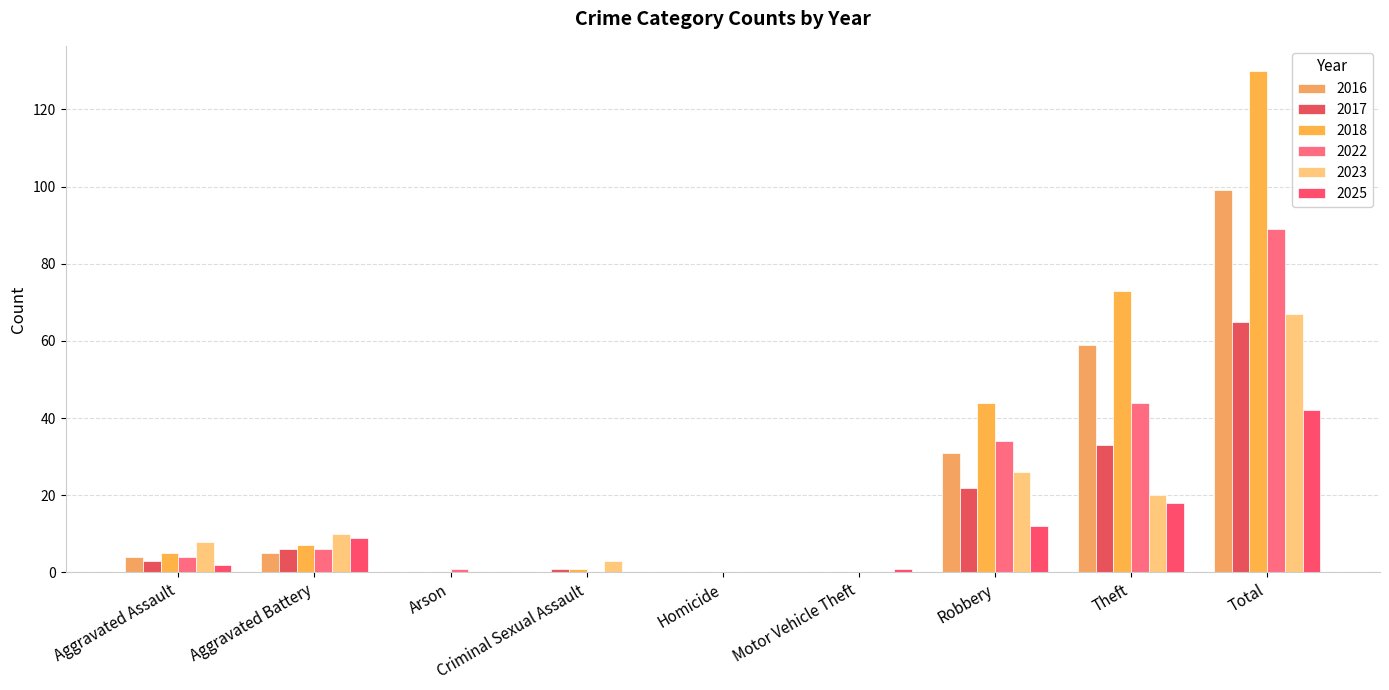

Reading right to left, extract all data points from this chart.

2016: Total=99	Theft=59	Robbery=31	Motor Vehicle Theft=0	Homicide=0	Criminal Sexual Assault=0	Arson=0	Aggravated Battery=5	Aggravated Assault=4
2017: Total=65	Theft=33	Robbery=22	Motor Vehicle Theft=0	Homicide=0	Criminal Sexual Assault=1	Arson=0	Aggravated Battery=6	Aggravated Assault=3
2018: Total=130	Theft=73	Robbery=44	Motor Vehicle Theft=0	Homicide=0	Criminal Sexual Assault=1	Arson=0	Aggravated Battery=7	Aggravated Assault=5
2022: Total=89	Theft=44	Robbery=34	Motor Vehicle Theft=0	Homicide=0	Criminal Sexual Assault=0	Arson=1	Aggravated Battery=6	Aggravated Assault=4
2023: Total=67	Theft=20	Robbery=26	Motor Vehicle Theft=0	Homicide=0	Criminal Sexual Assault=3	Arson=0	Aggravated Battery=10	Aggravated Assault=8
2025: Total=42	Theft=18	Robbery=12	Motor Vehicle Theft=1	Homicide=0	Criminal Sexual Assault=0	Arson=0	Aggravated Battery=9	Aggravated Assault=2